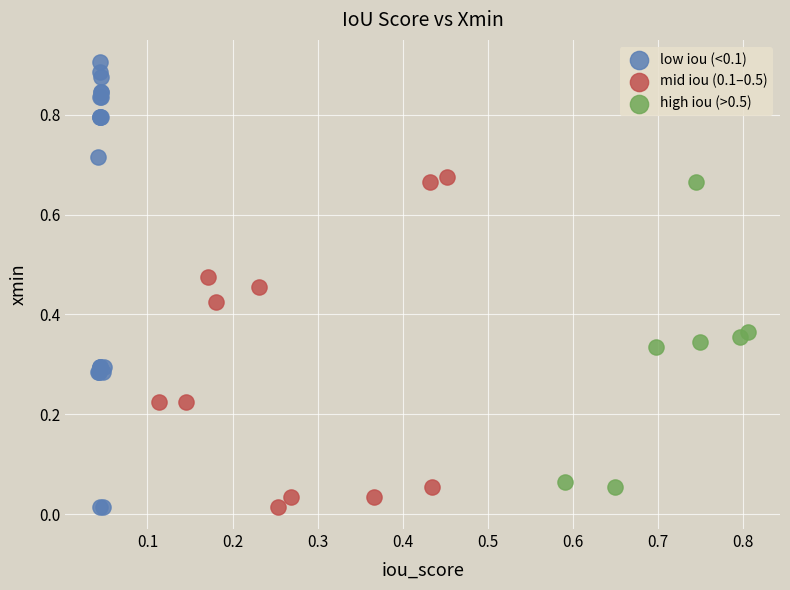

Which series has the largest Y range (max minus min)?

low iou (<0.1)